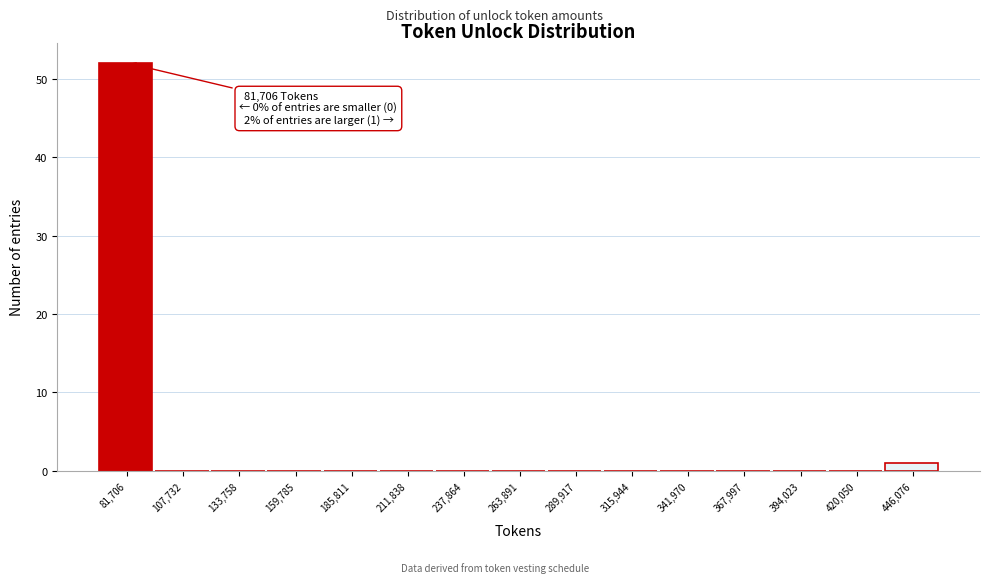

Reading left to right, transcribe all the data shown in this chart.

81,706=52	107,732=0	133,758=0	159,785=0	185,811=0	211,838=0	237,864=0	263,891=0	289,917=0	315,944=0	341,970=0	367,997=0	394,023=0	420,050=0	446,076=1